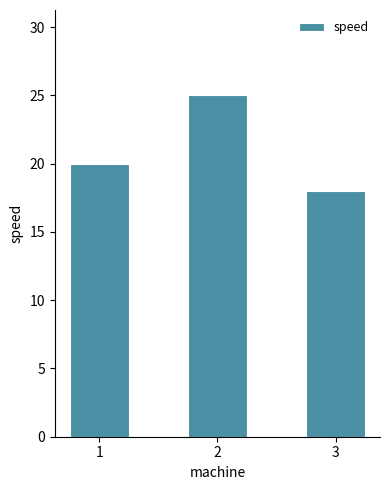

What is the average value?

21